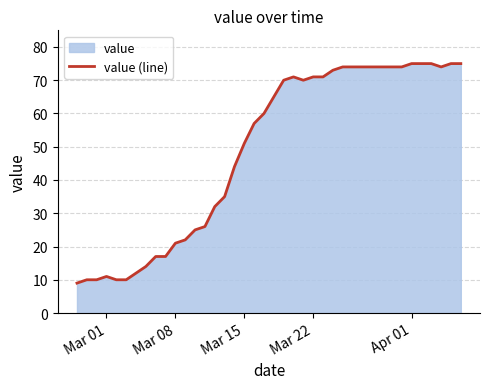

What is the smallest value displayed?

9